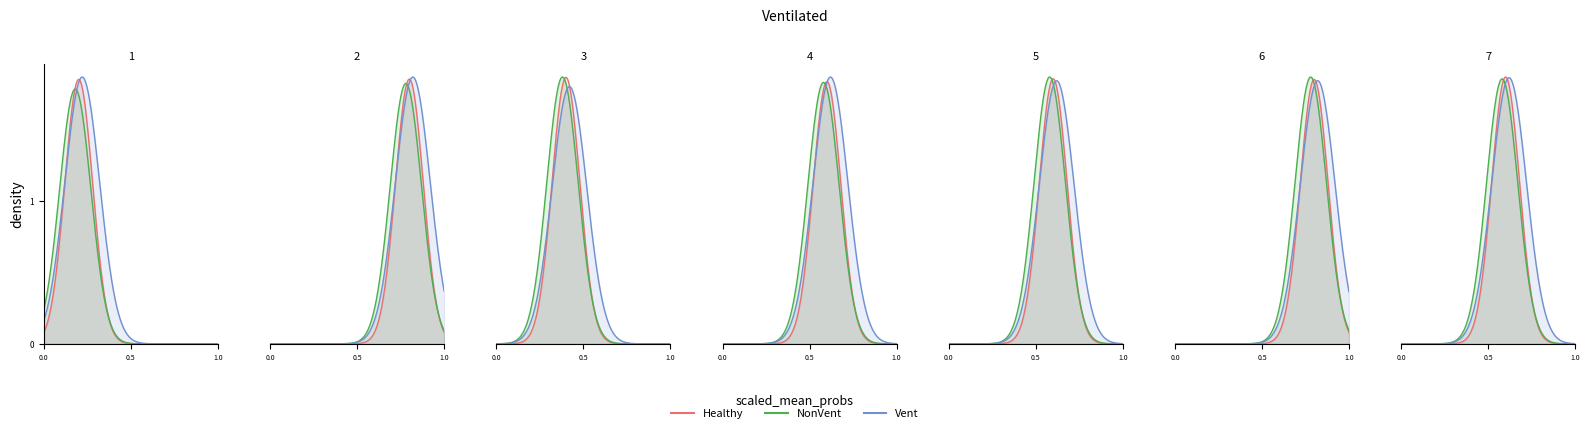

What is the change in value from 2 to 7?

-2